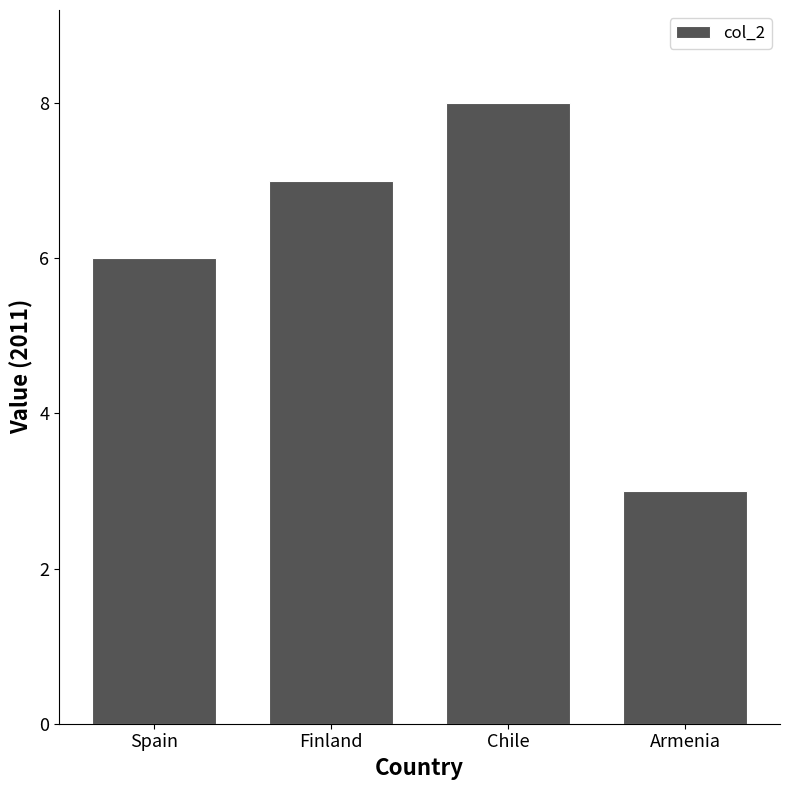

What is the difference between the values at Spain and Chile?

2